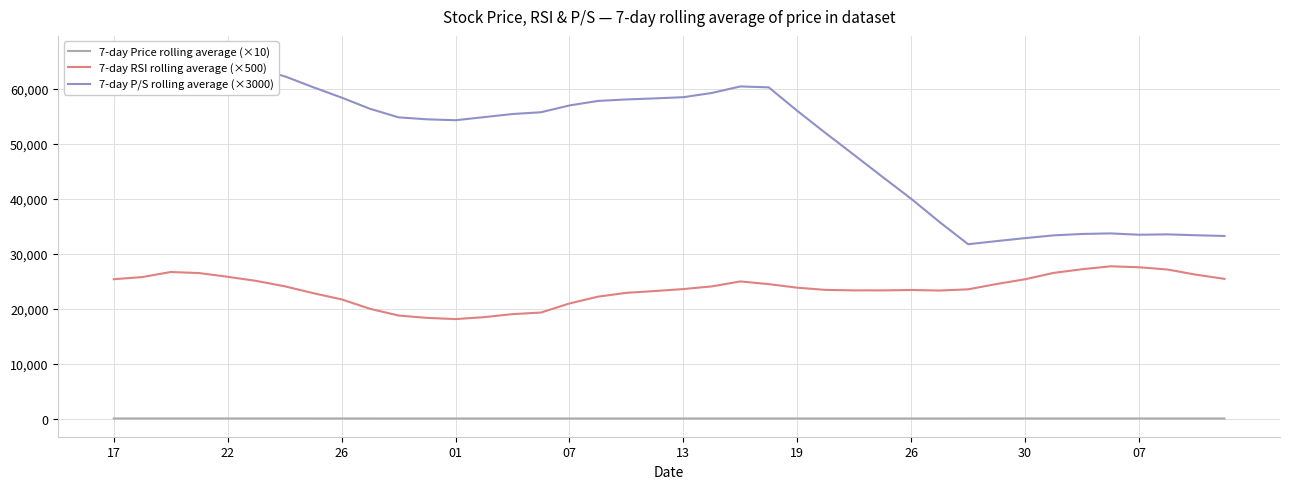

Between 13 and 39, which series saw the biggest shift?

7-day P/S rolling average (×3000)